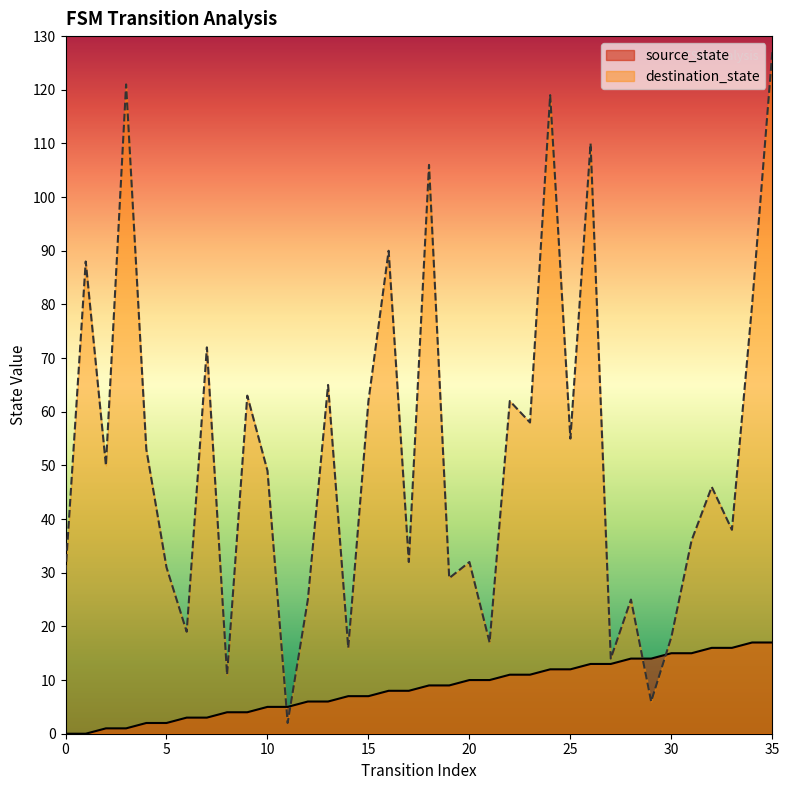

What are all the series names shown in the legend?

source_state, destination_state